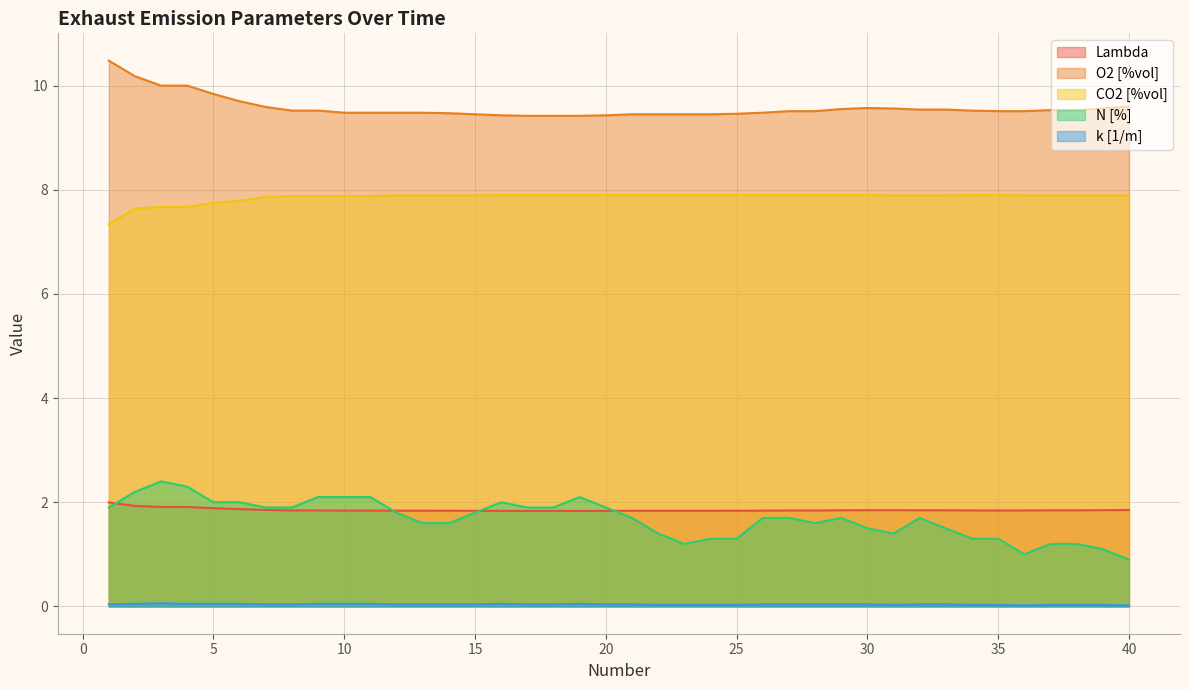

How many O2 [%vol] values are between 9 and 10?

38